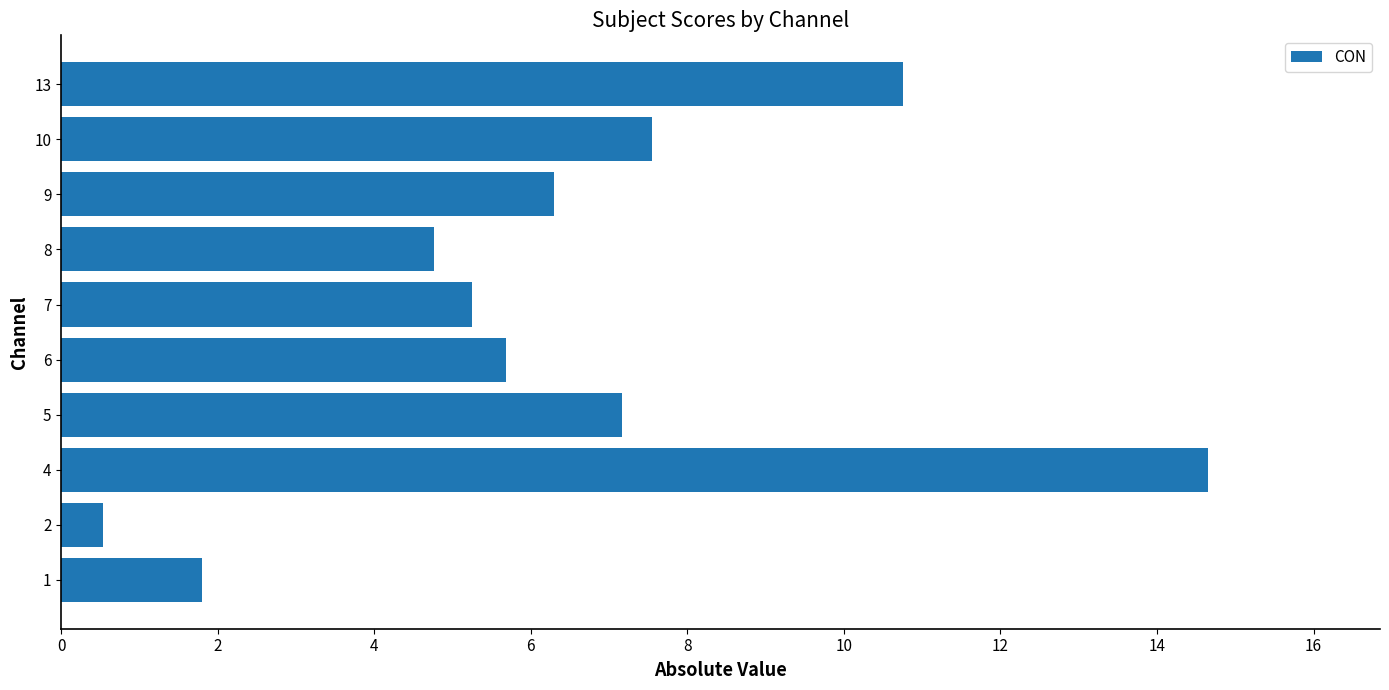

The chart shows a value of 4.3 at 9. True or false?

False